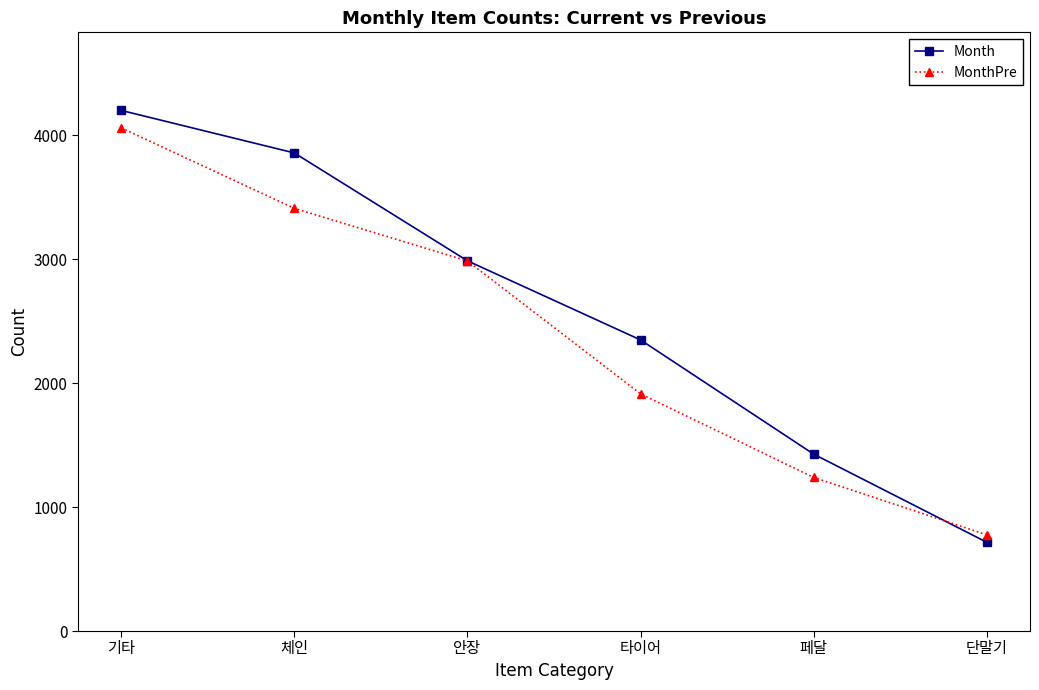

Which series has the largest range (max minus min)?

Month